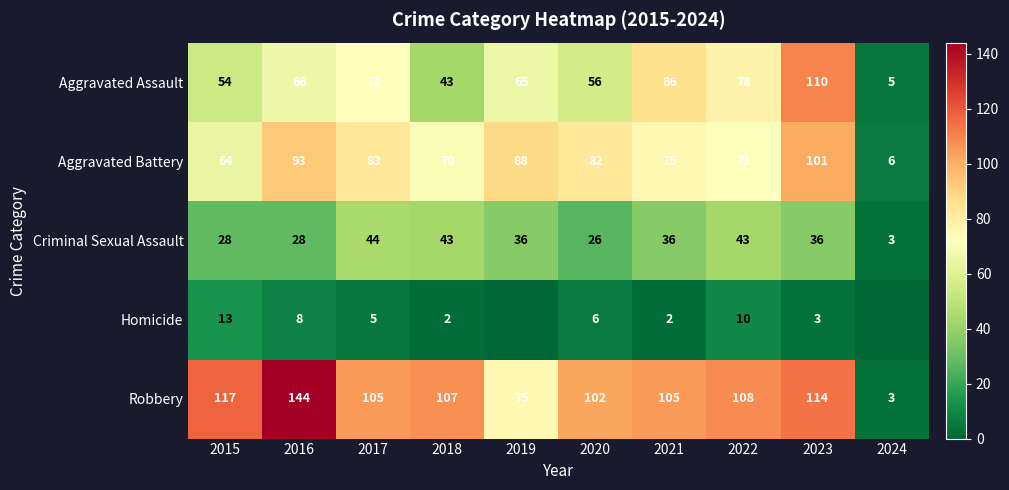

At which label does Criminal Sexual Assault reach its minimum?

2024